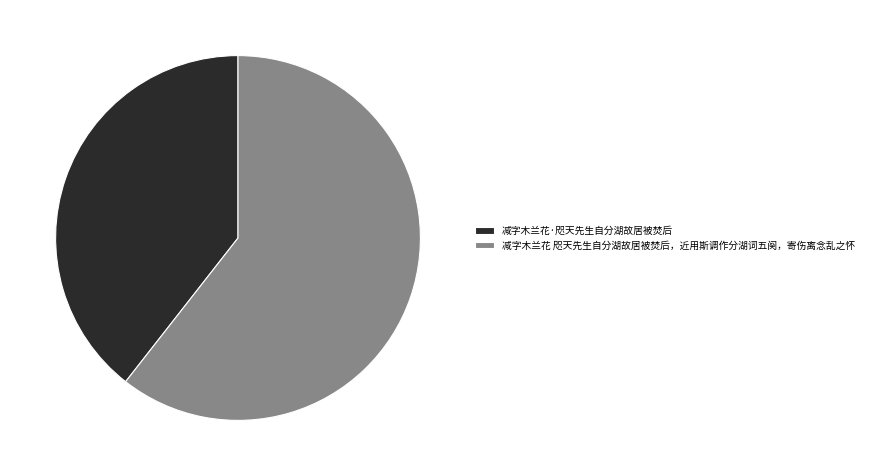

Do 减字木兰花 咫天先生自分湖故居被焚后，近用斯调作分湖词五阕，寄伤离念乱之怀 and 减字木兰花·咫天先生自分湖故居被焚后 together represent more than half of the pie?

Yes